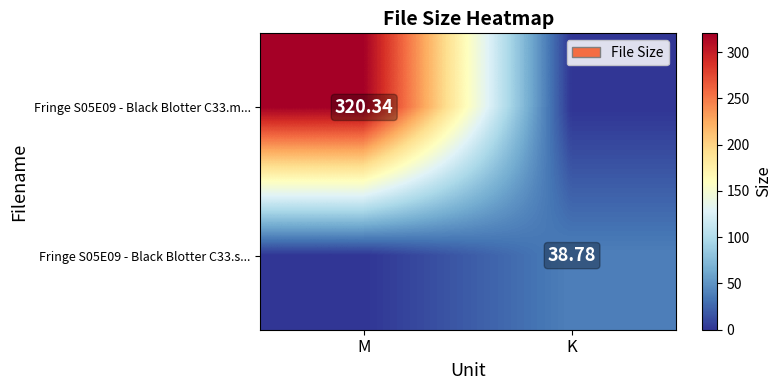

What is the difference between the highest and lowest values at M?

320.3